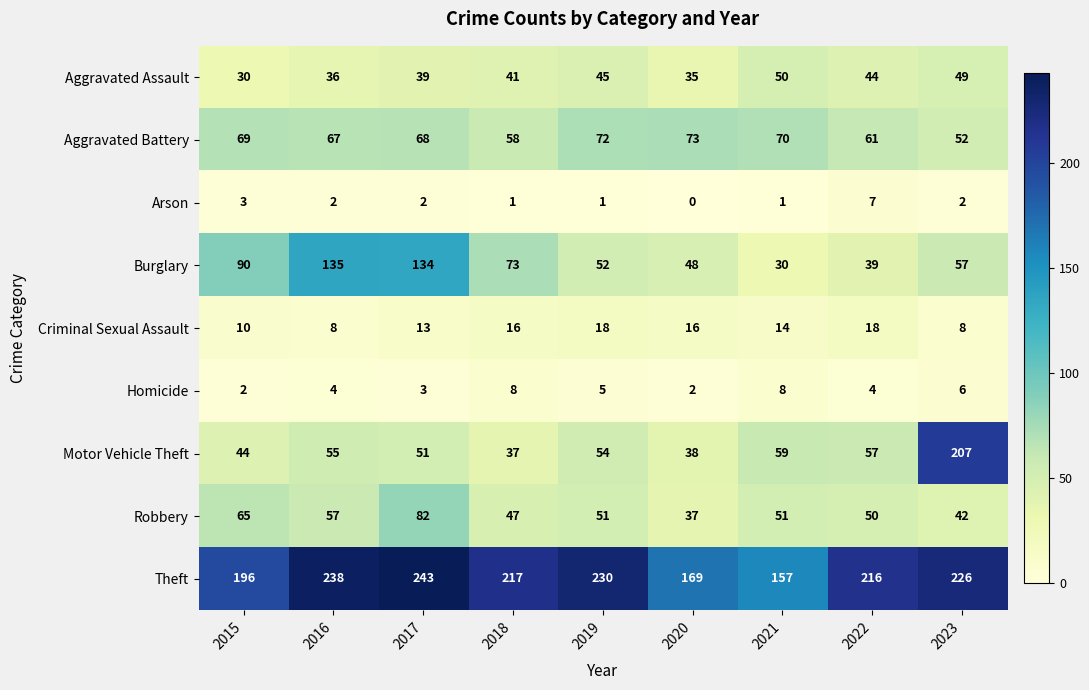

What is the total value across all series at 2021?

440